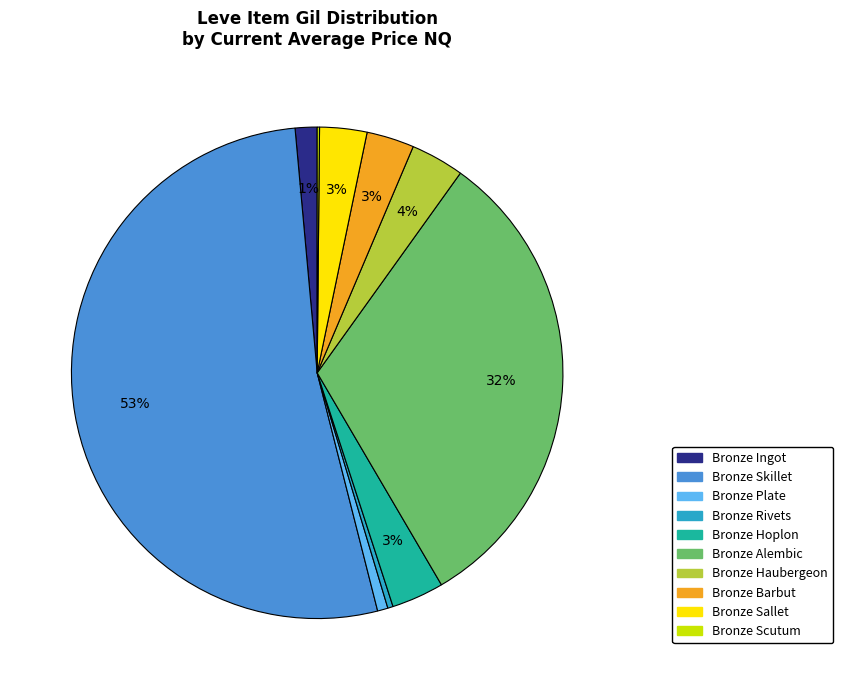

Do Bronze Skillet and Bronze Hoplon together represent more than half of the pie?

Yes